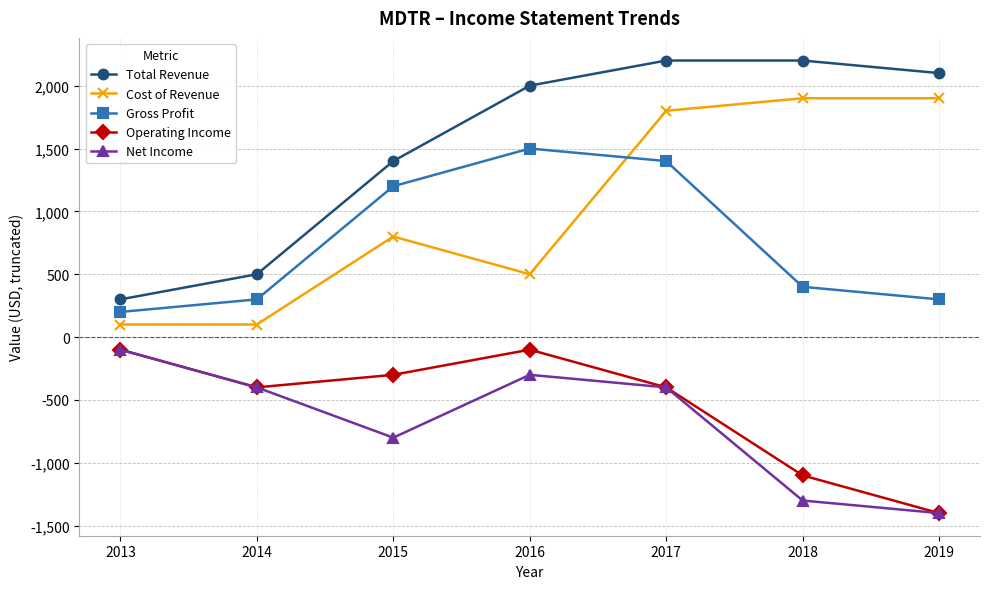

True or false: Total Revenue and Net Income intersect in this chart.

False